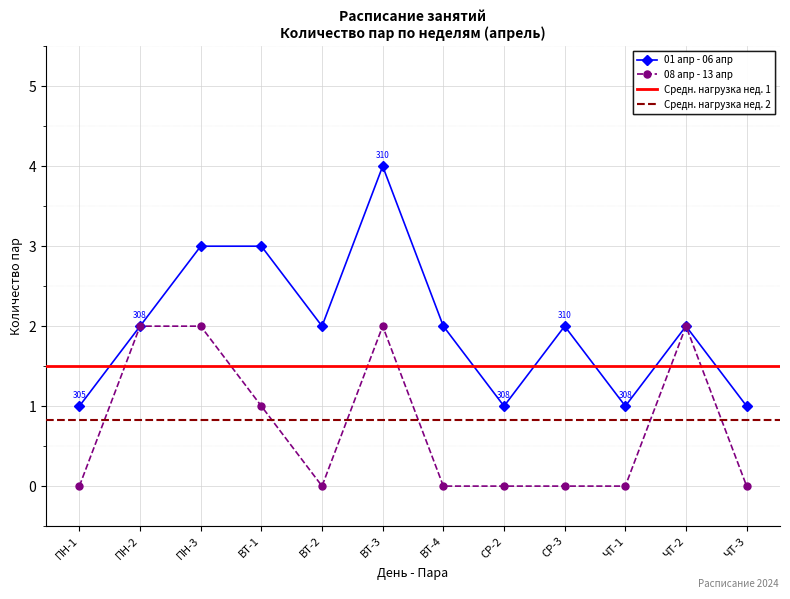

Where is the first local maximum for 01 апр - 06 апр?

ВТ-3